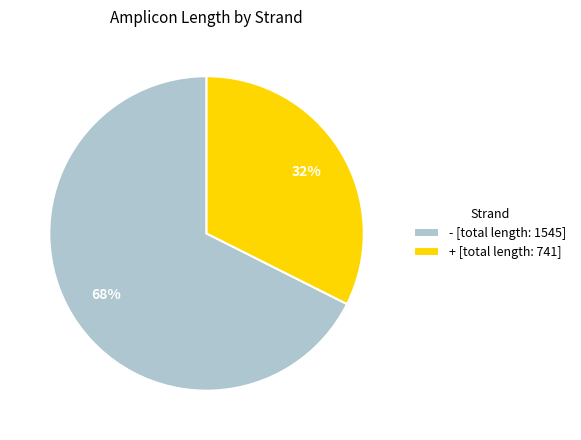

What percentage is the + [total length: 741] slice, to the nearest percent?

32%